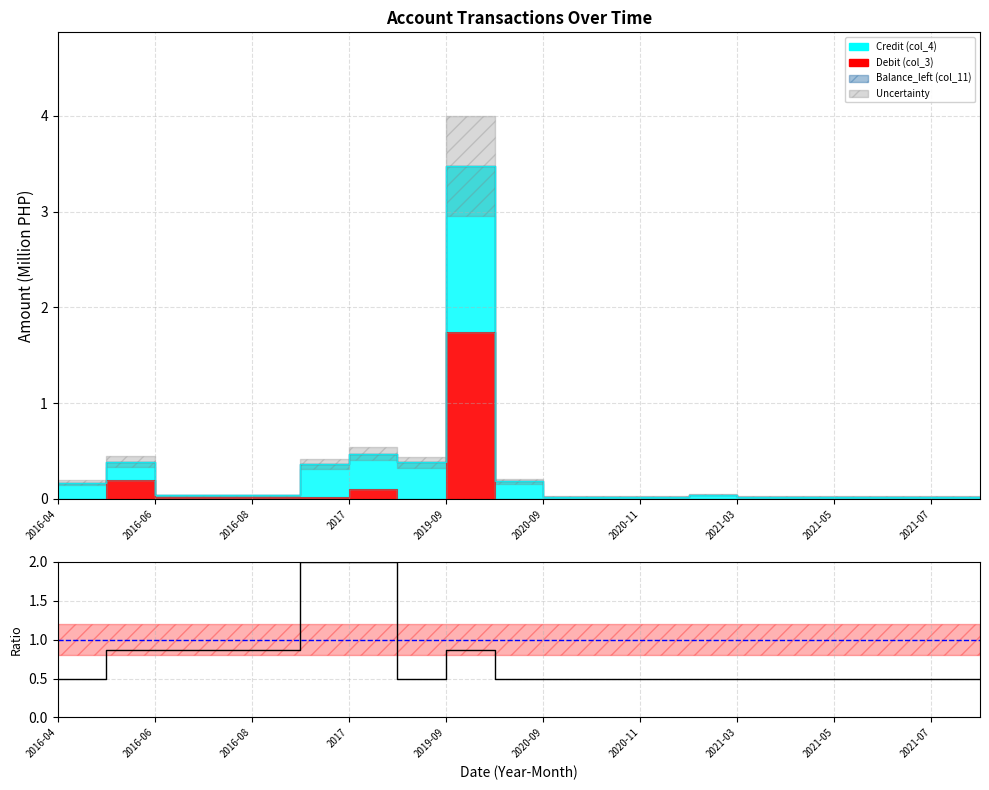

Which has a higher value, 2021-07 or 2016-06?

2016-06